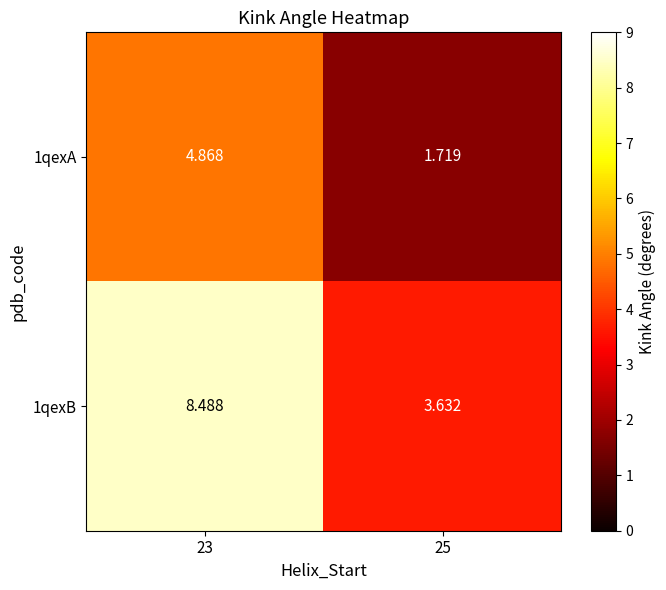

Which series has the largest range (max minus min)?

1qexB